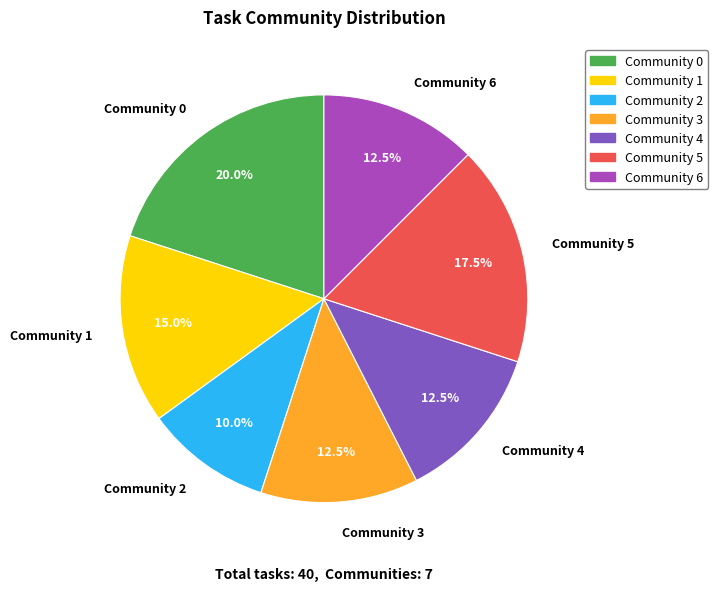

Which slice is the smallest?

Community 2